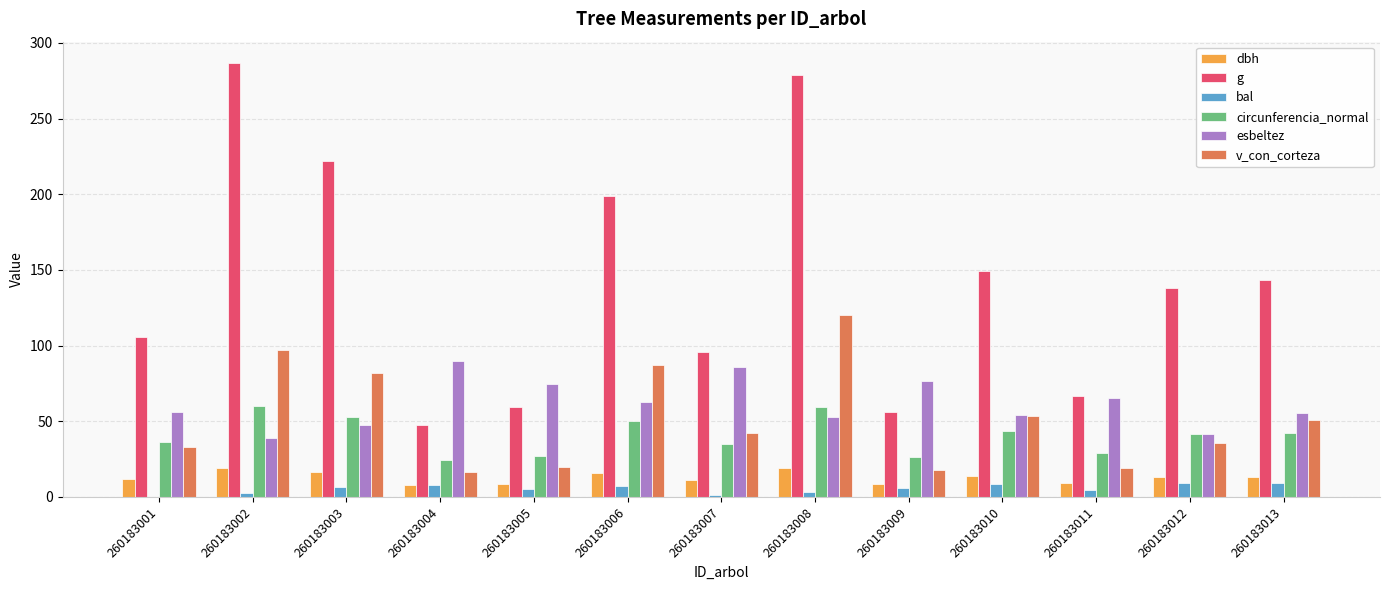

What is the greatest value displayed?

286.5